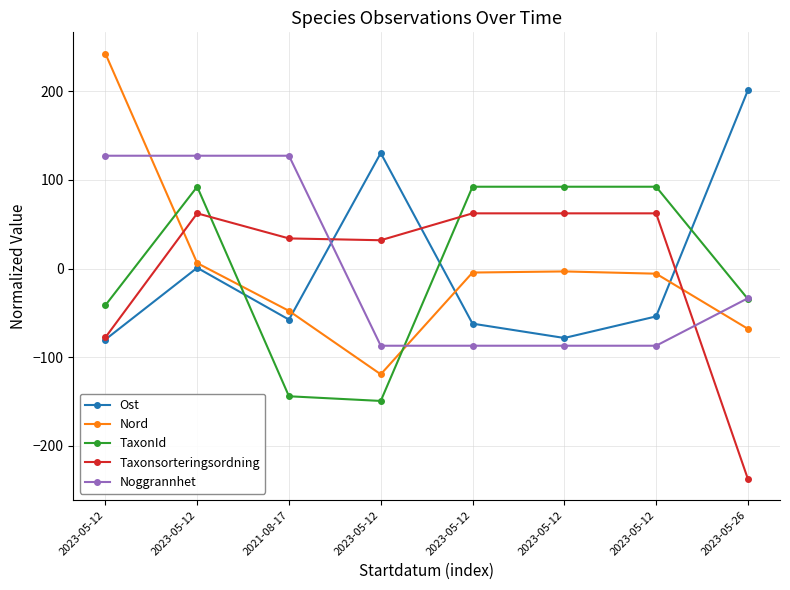

Where is the first local maximum for Ost?

2023-05-12